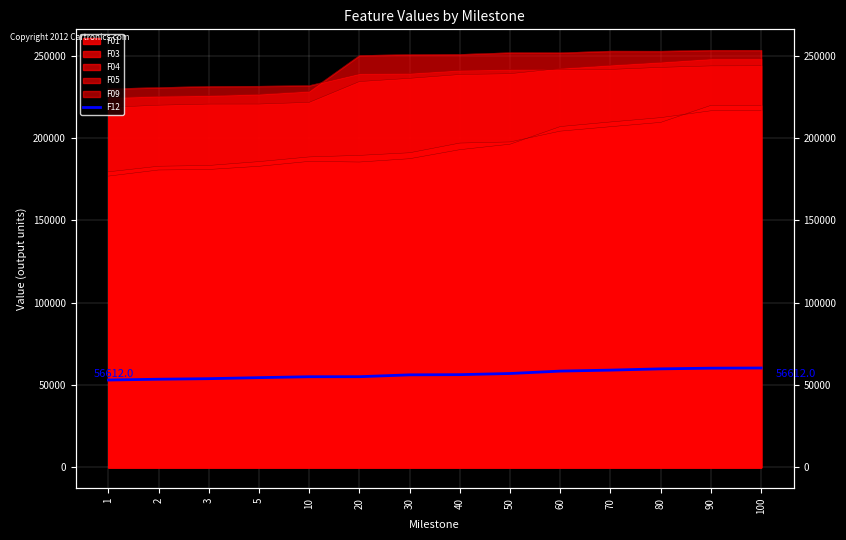

List the labels in order of value, largest first.

100, 90, 80, 70, 60, 50, 40, 30, 20, 10, 5, 3, 2, 1